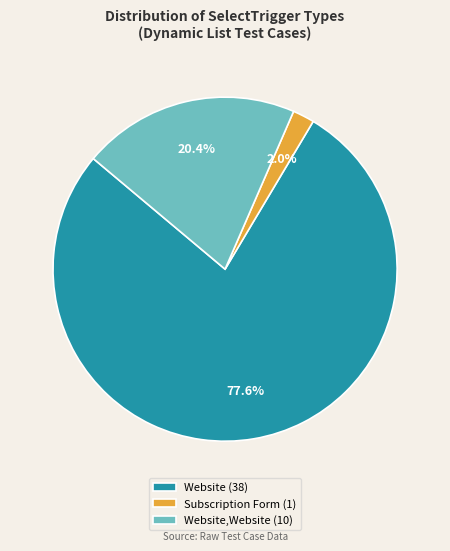

How many slices are in this pie chart?

3